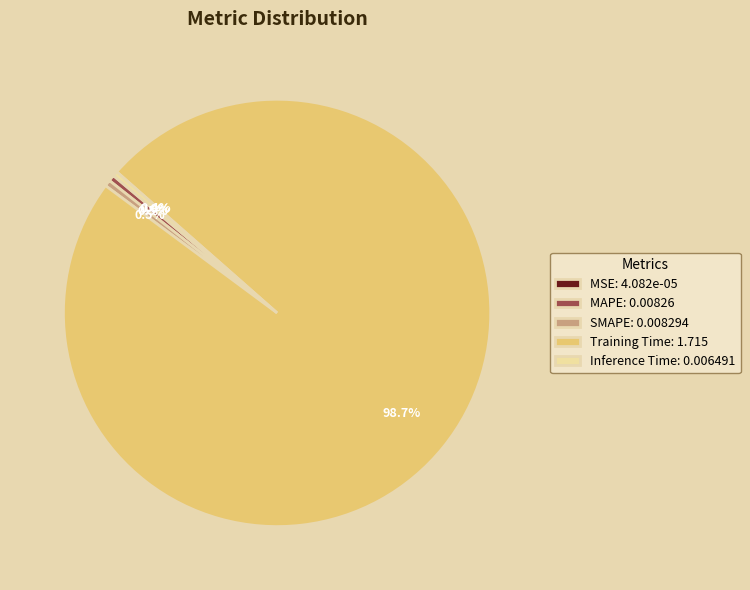

To the nearest percent, what is the difference between the largest and smallest slice percentages?

99%